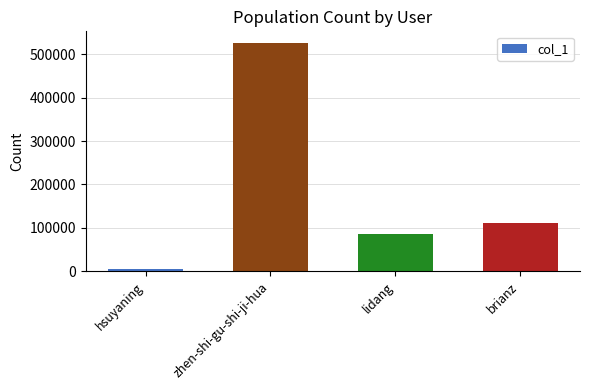

What is the smallest value displayed?

4770